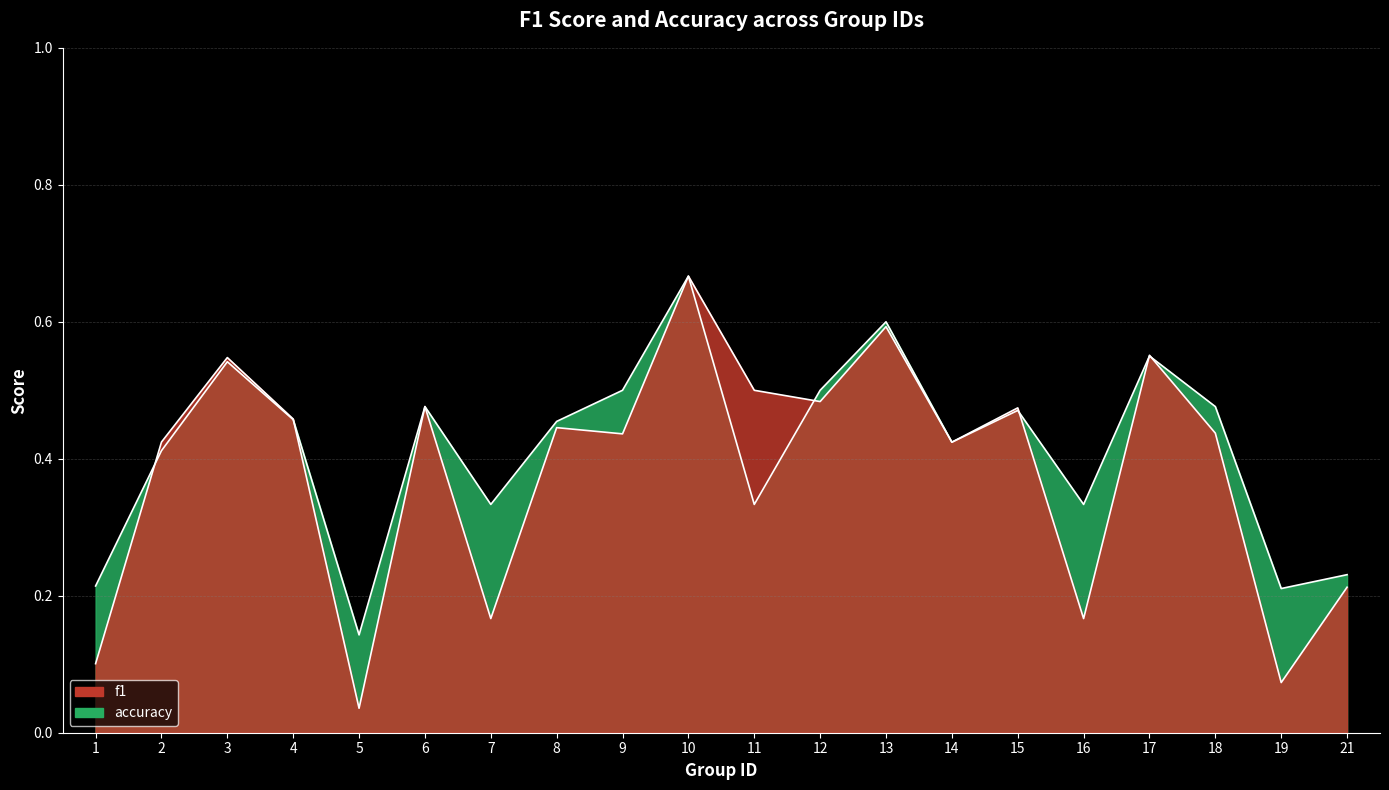

What is the difference between the highest and lowest values at 7?

0.2